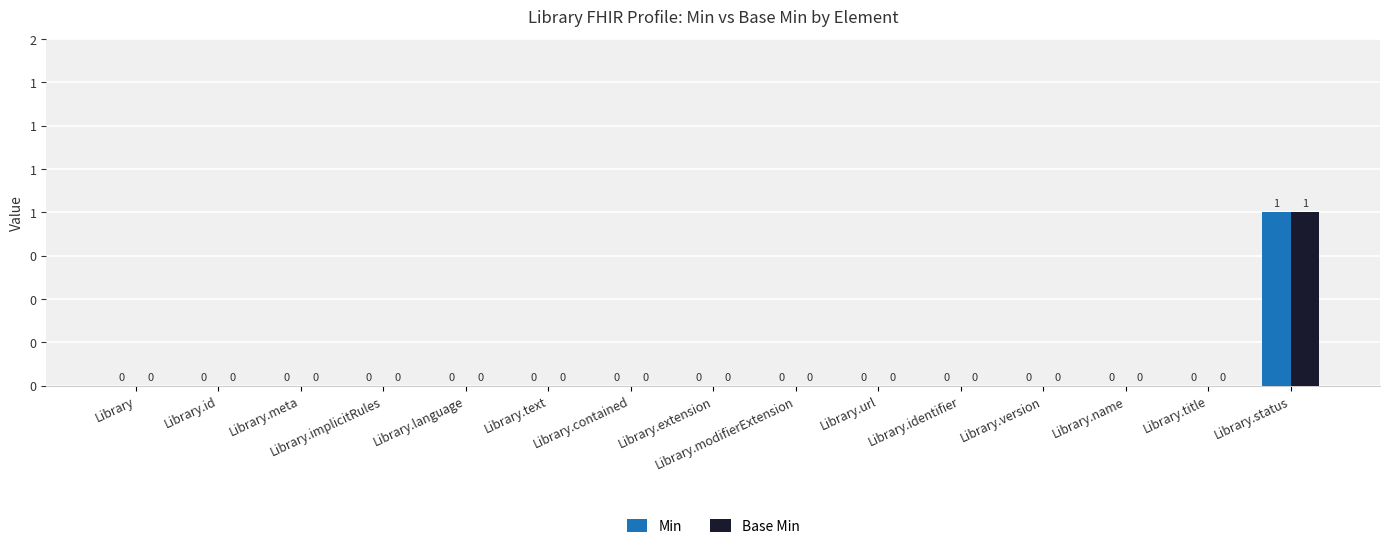

What is the sum of all Base Min values?

1